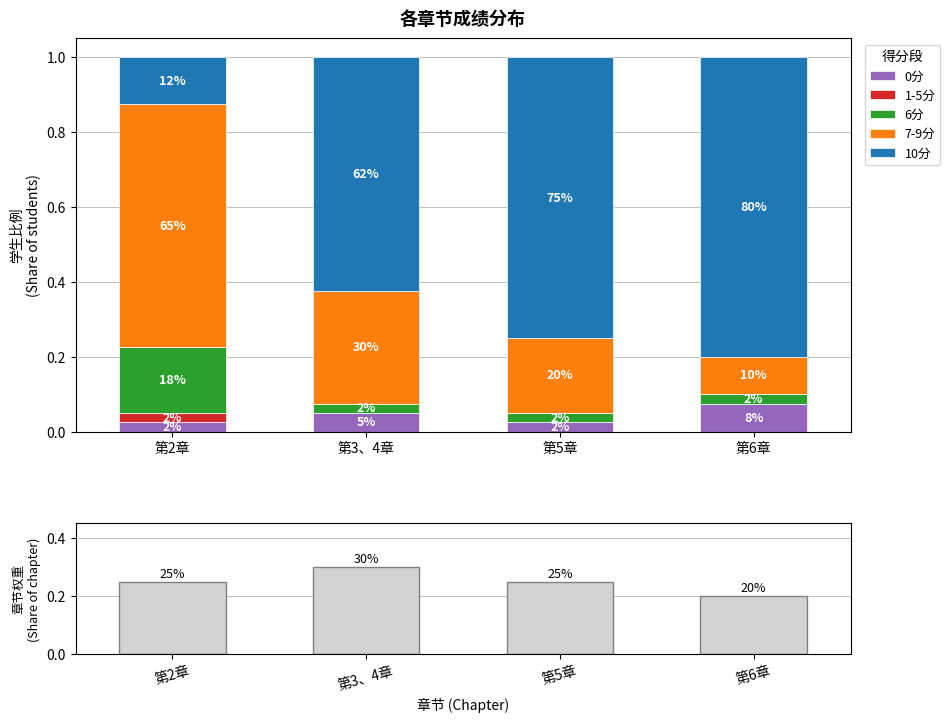

Rank the series at 第5章 from highest to lowest value.

10分, 章节权重, 7-9分, 6分, 0分, 1-5分